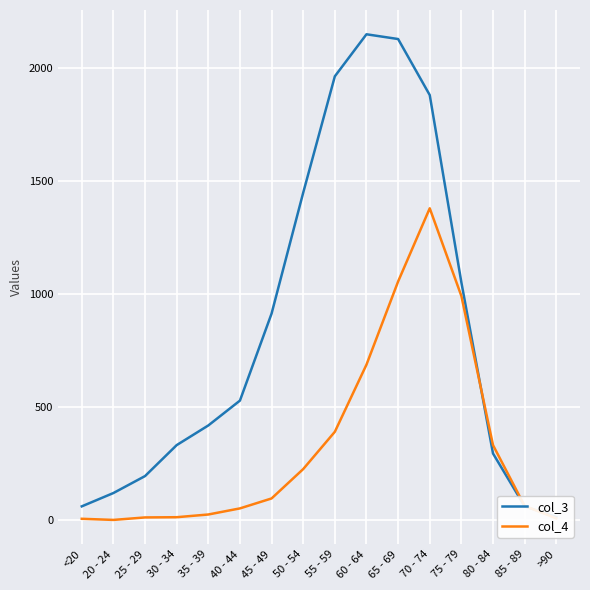

How many interior local peaks does the col_3 series have?

1